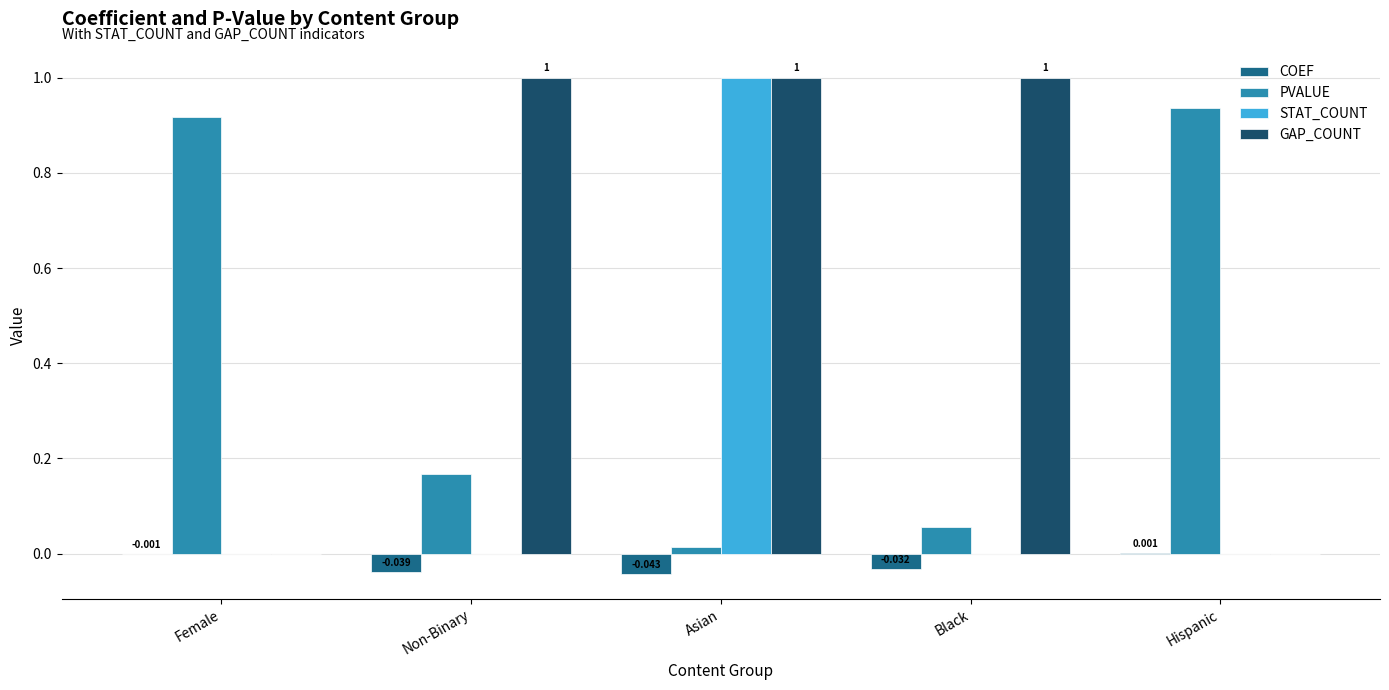

Which series changed the most between Female and Non-Binary?

GAP_COUNT